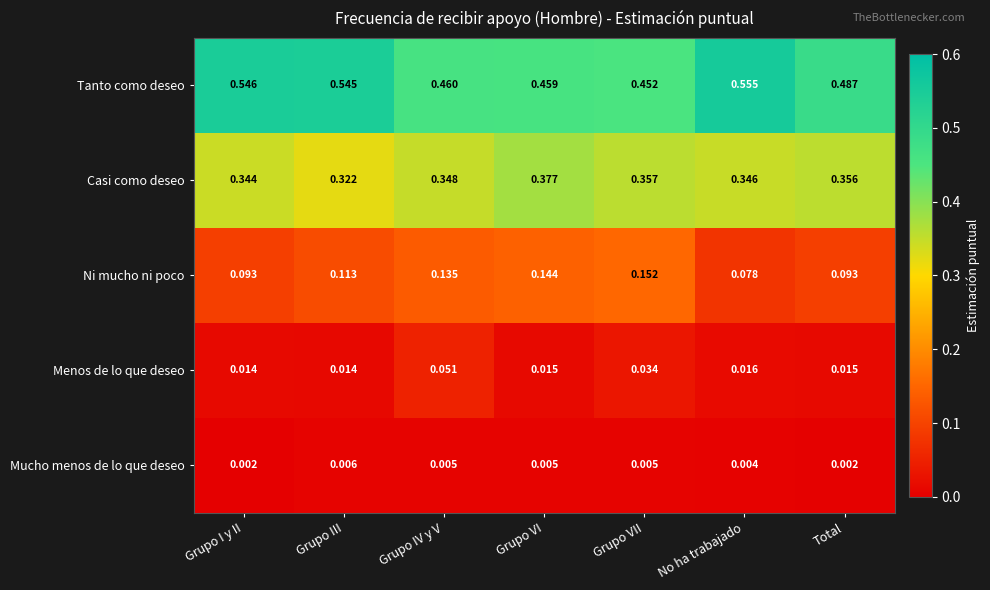

At which label is Ni mucho ni poco closest to 0?

No ha trabajado